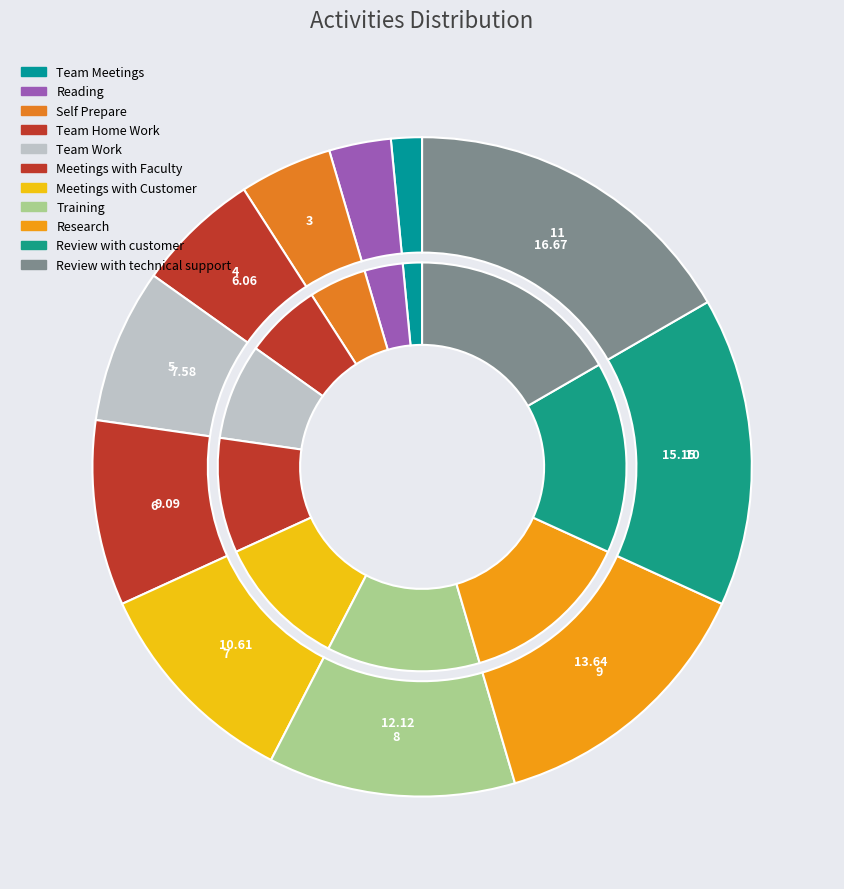

How much of the chart is everything except Self Prepare?

95.5%